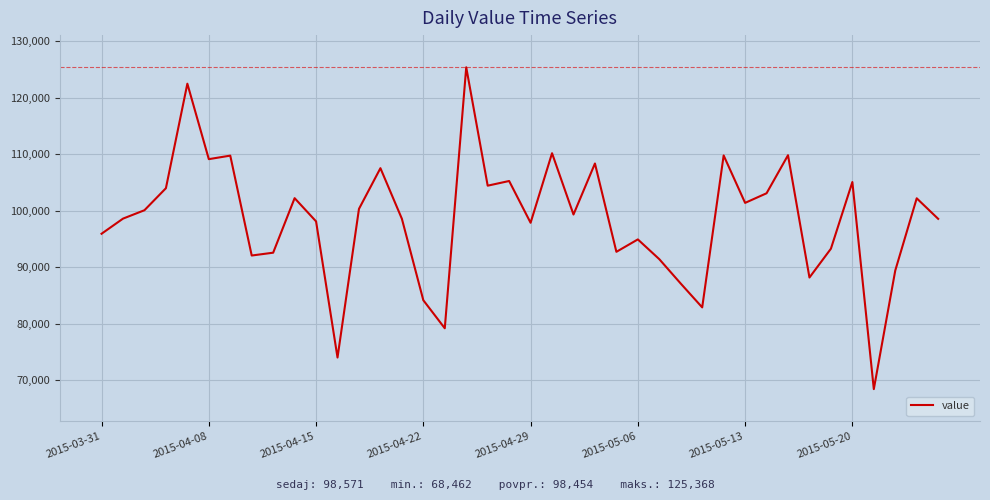

What is the greatest value displayed?

125368